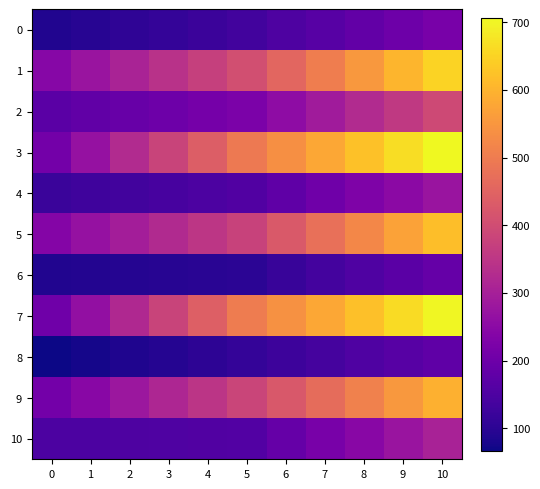

At 7, list the series in order from smallest to largest.

6, 8, 0, 4, 10, 2, 9, 5, 1, 3, 7